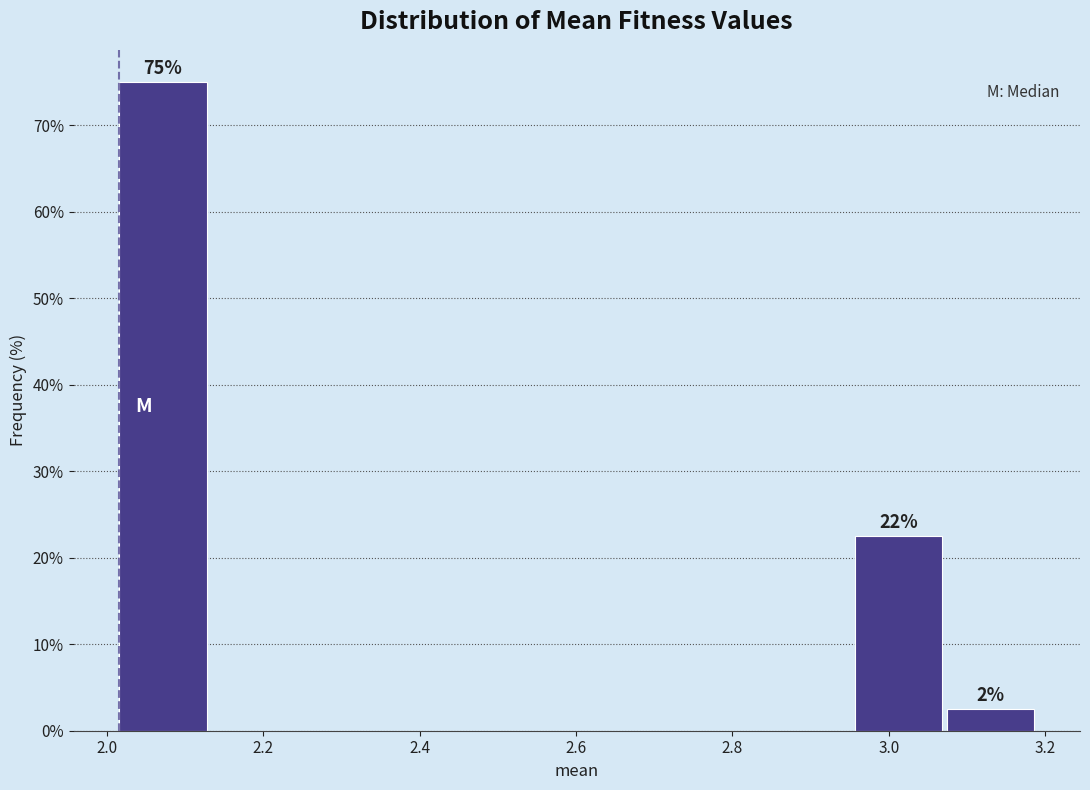

Which range on the x-axis has the tallest bar?

2.02 to 2.14